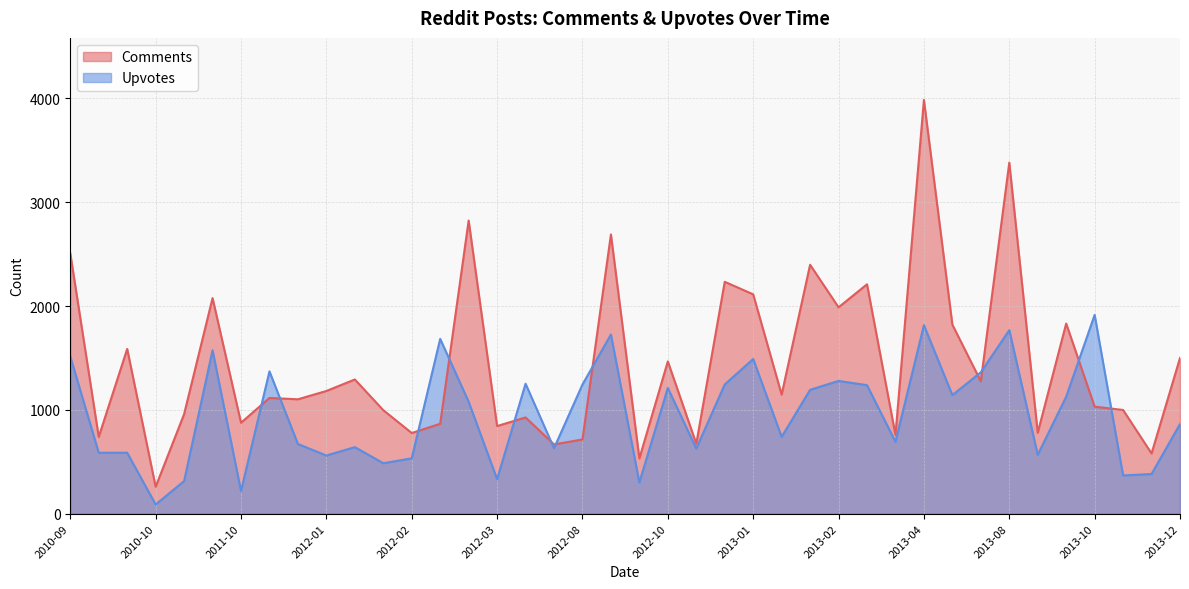

How many interior local valleys does the Comments series have?

15